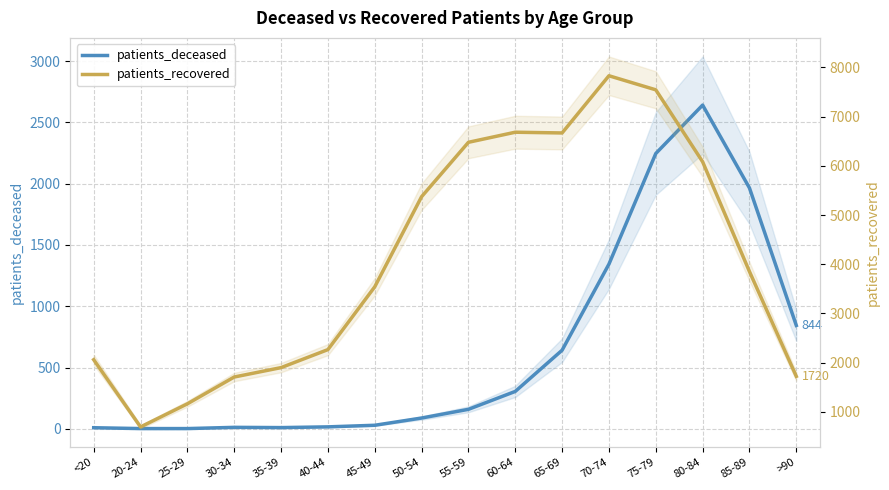

At which label is patients_recovered closest to 4262?

85-89